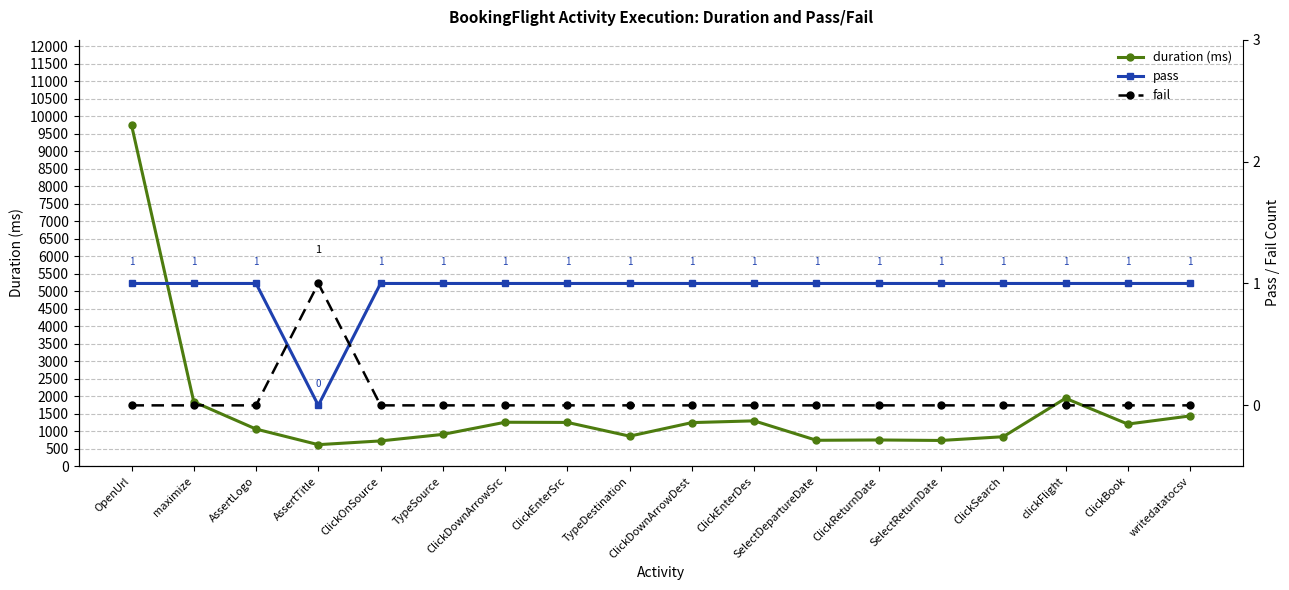

Which series has the largest range (max minus min)?

duration (ms)